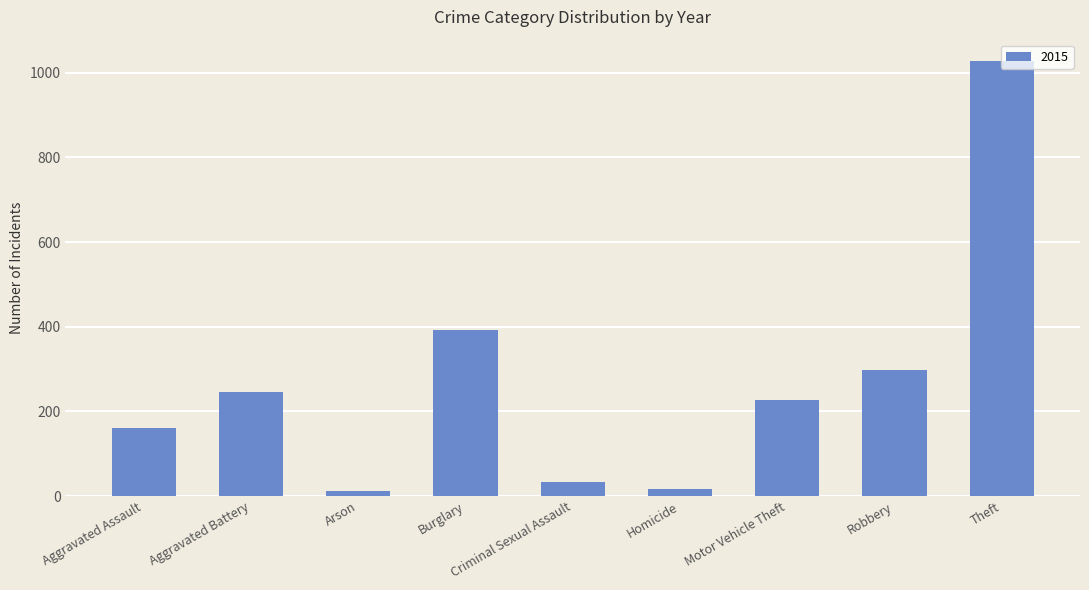

What is the difference between the values at Theft and Burglary?

634